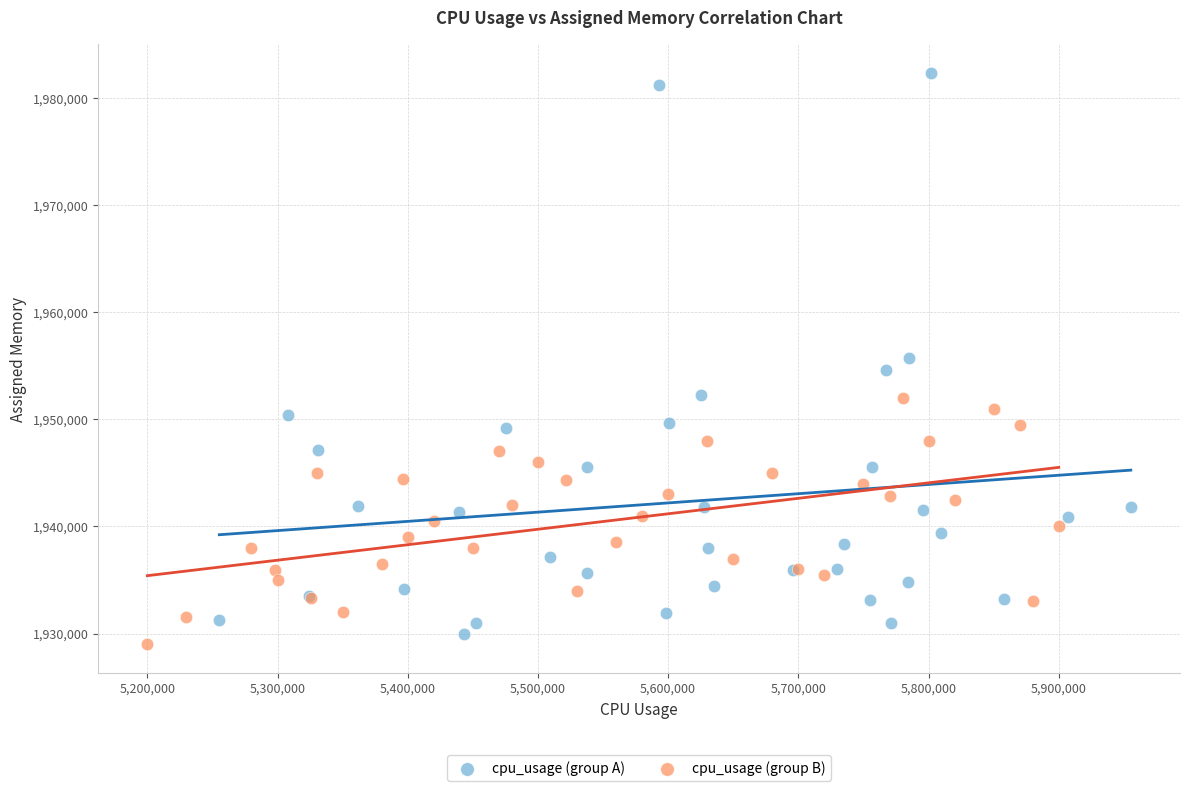

Which series contains the highest Y value?

cpu_usage (group A)